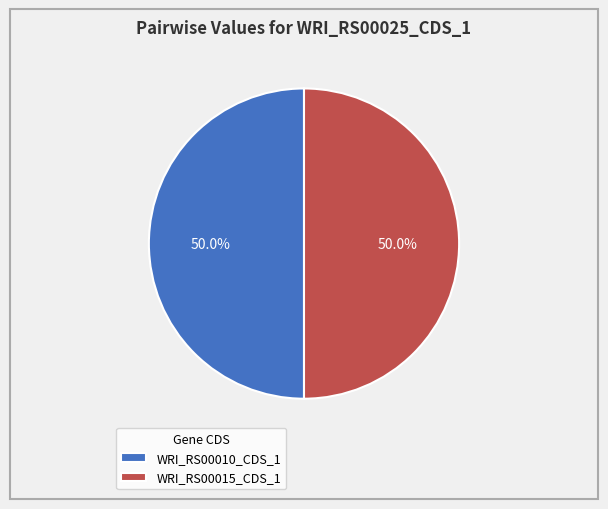

To the nearest percent, what percentage of the pie is WRI_RS00010_CDS_1?

50%